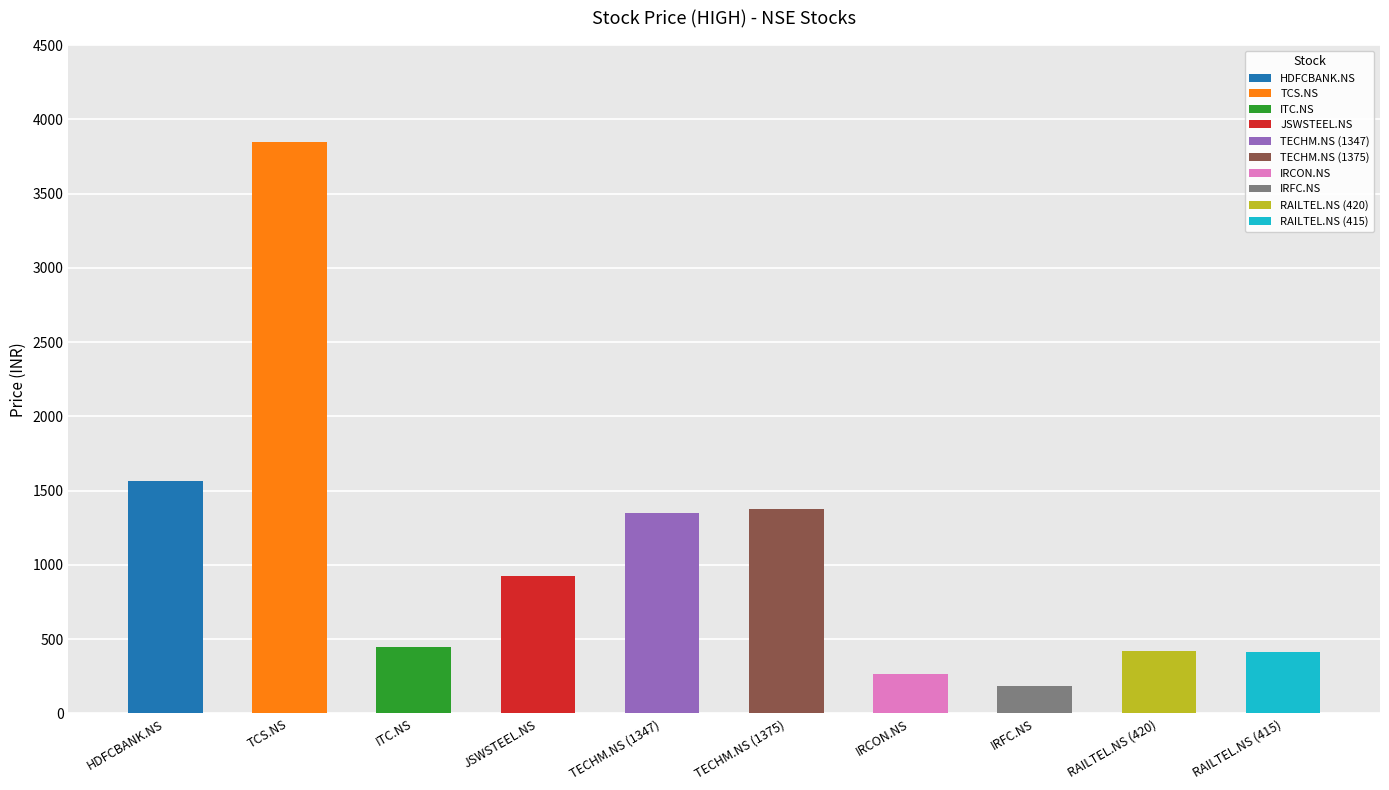

What is the maximum value shown in the chart?

3850